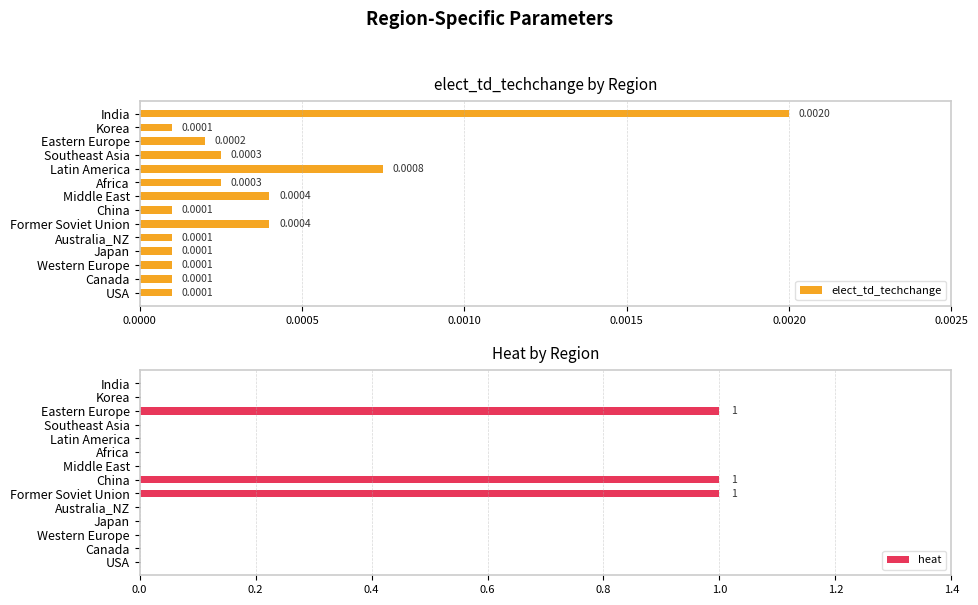

The value of heat at Korea is 0. True or false?

True